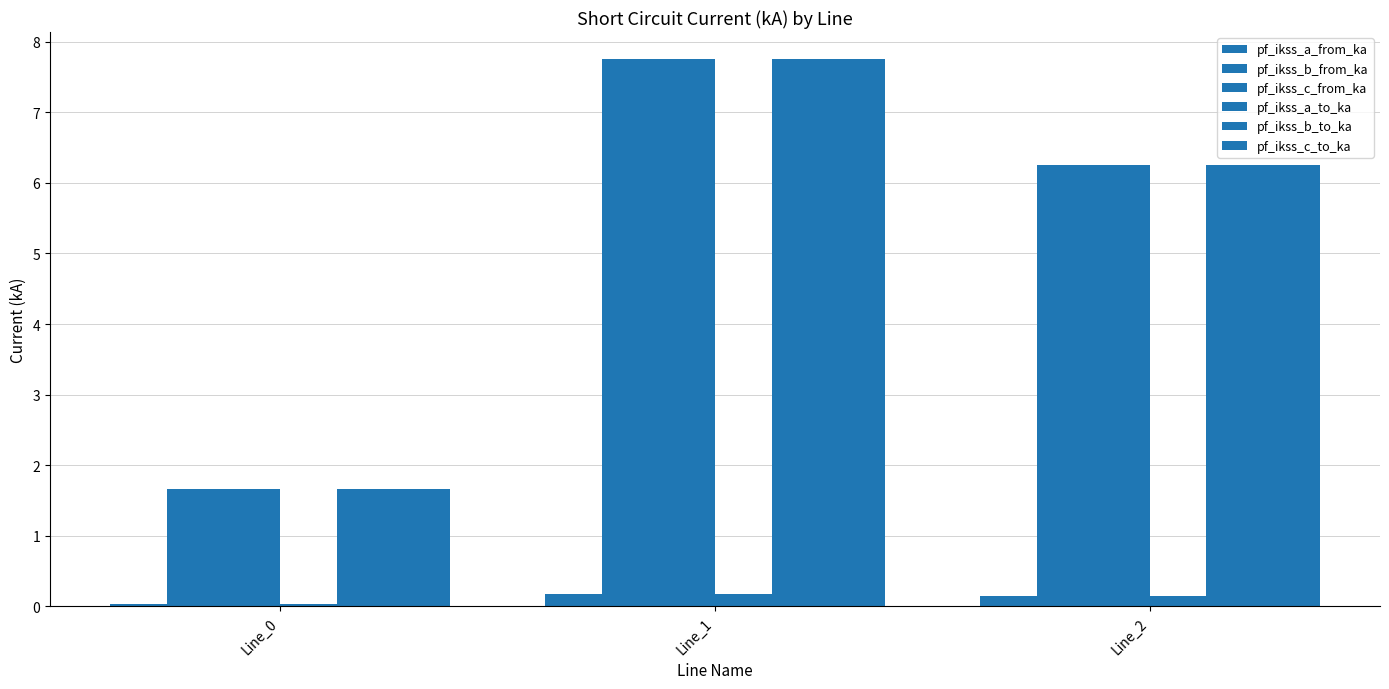

How many bars are there in each group?

6